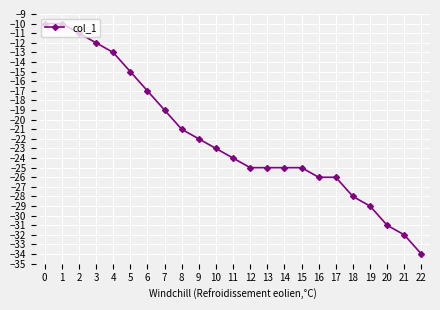

Is it true that the value at 8 is -21?

True